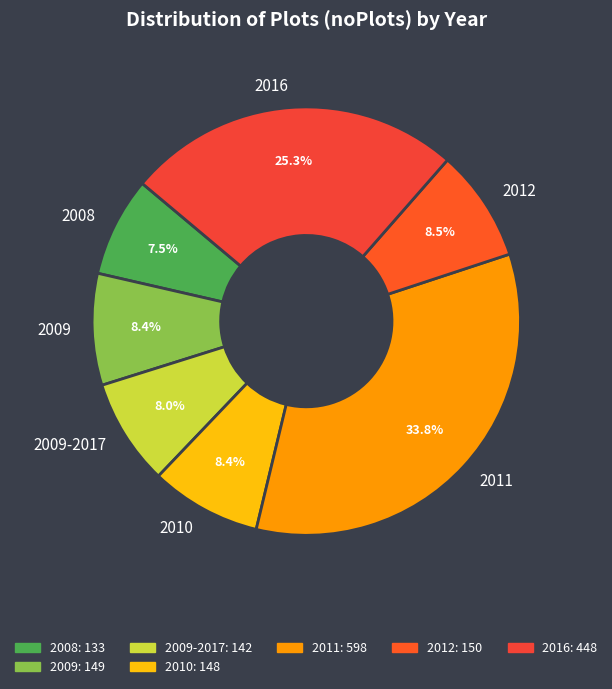

What percentage is the 2016 slice, to the nearest percent?

25%